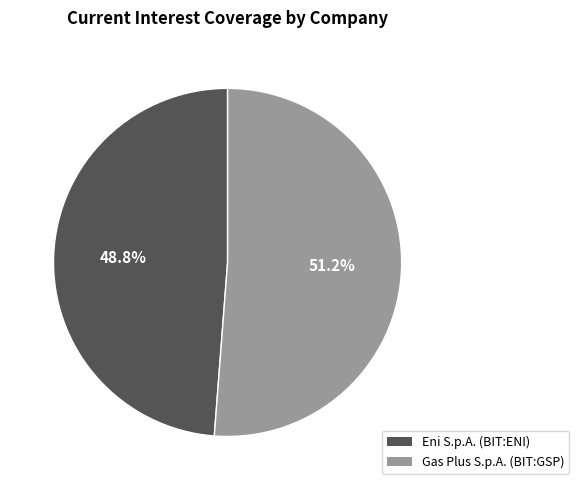

The Eni S.p.A. (BIT:ENI) slice represents 41% of the pie. True or false?

False